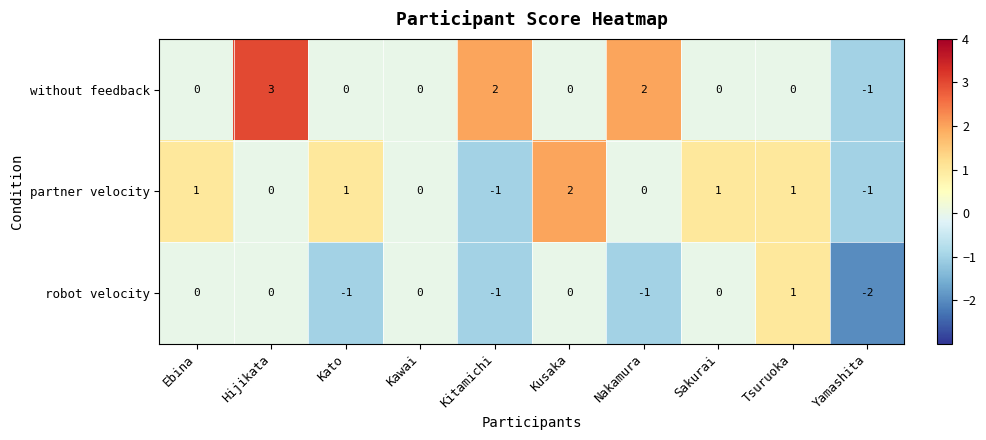

At which category is the sum across all series the highest?

Hijikata